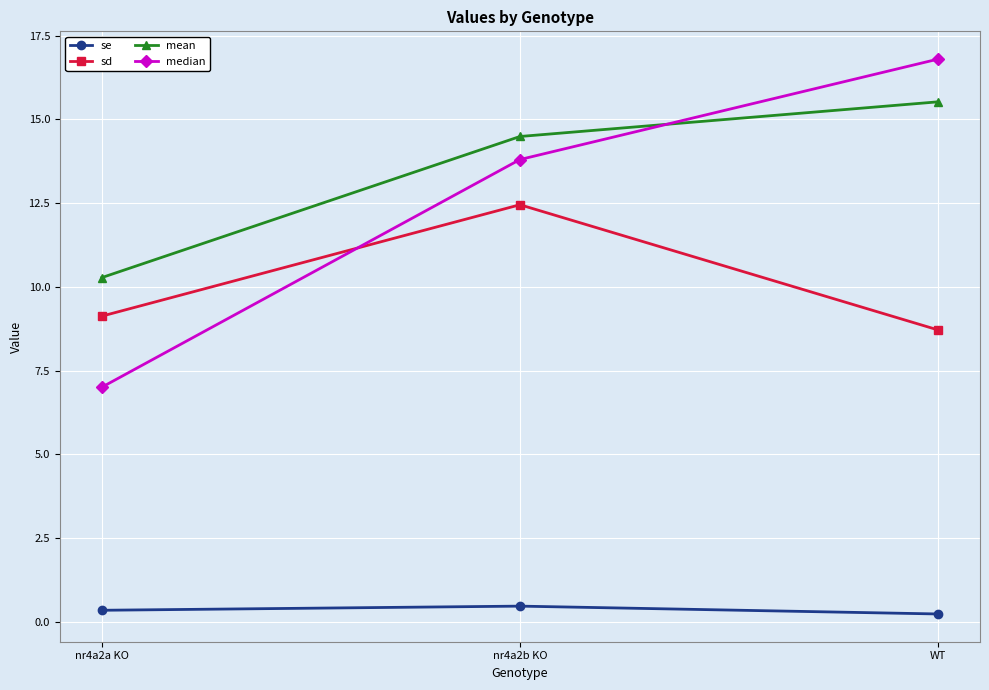

What is the highest value of the sd series?

12.5